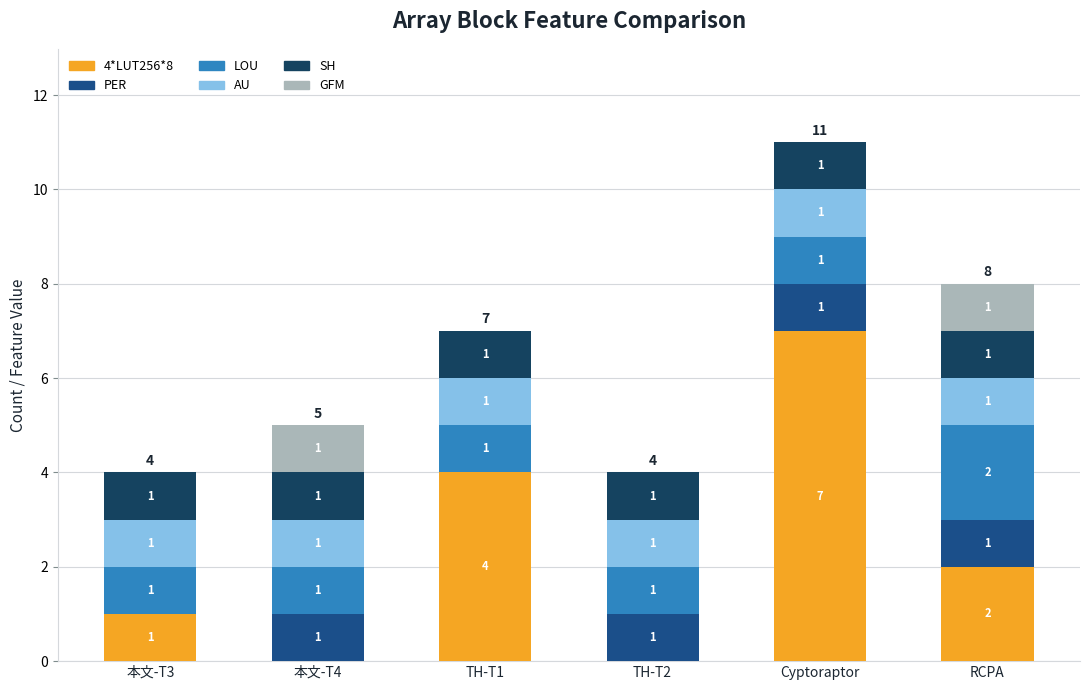

Reading left to right, list the values for the 4*LUT256*8 series.

本文-T3=1	本文-T4=0	TH-T1=4	TH-T2=0	Cyptoraptor=7	RCPA=2